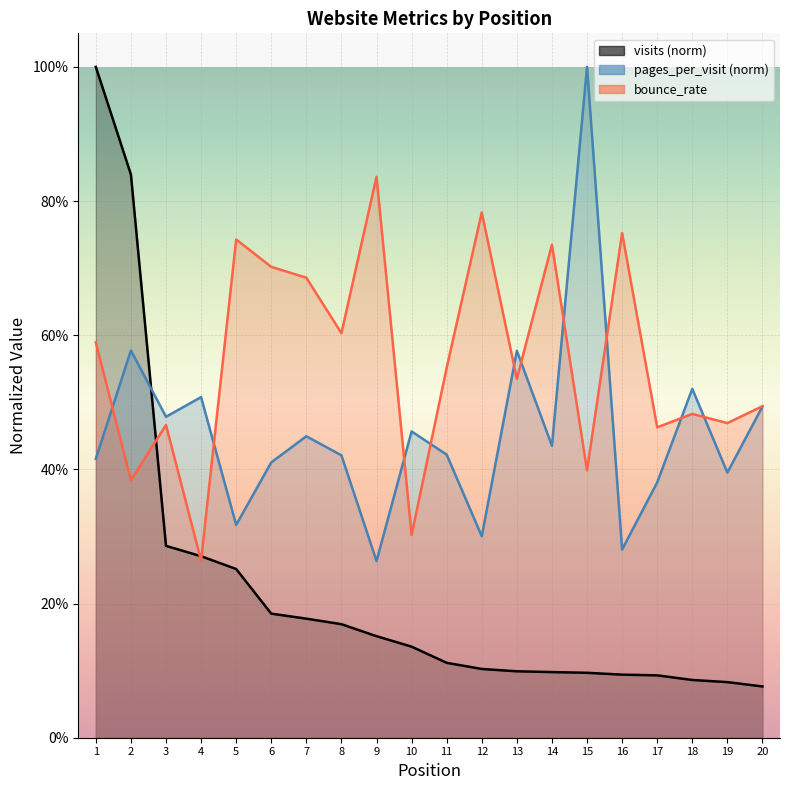

At 14, list the series in order from smallest to largest.

visits, pages_per_visit, bounce_rate